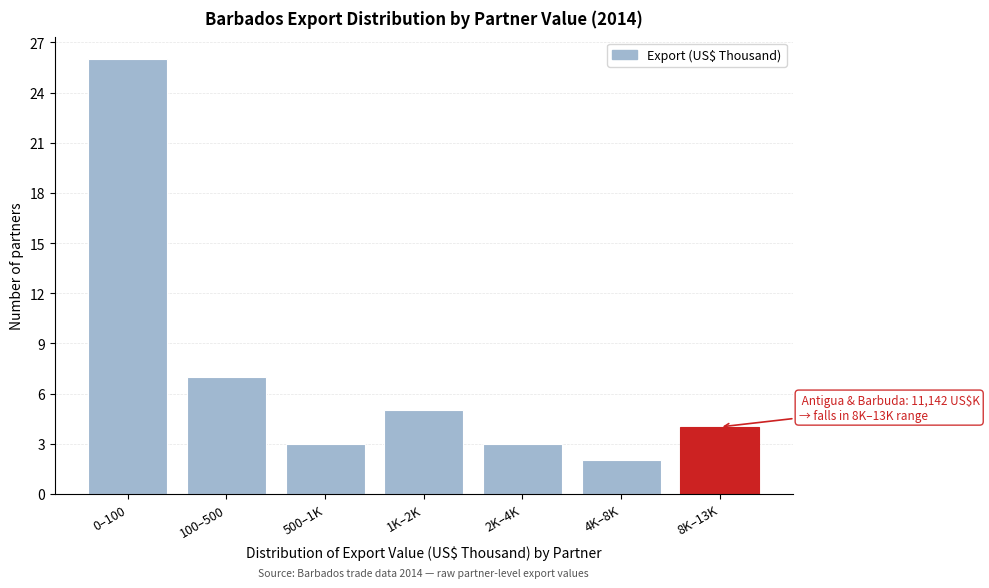

Reading left to right, list all the values displayed in this chart.

26	7	3	5	3	2	4